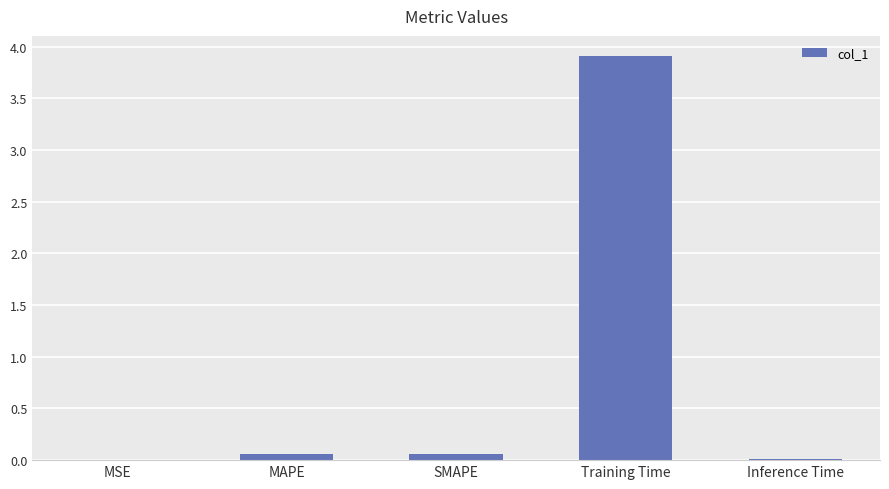

What is the approximate value at Training Time?

3.9